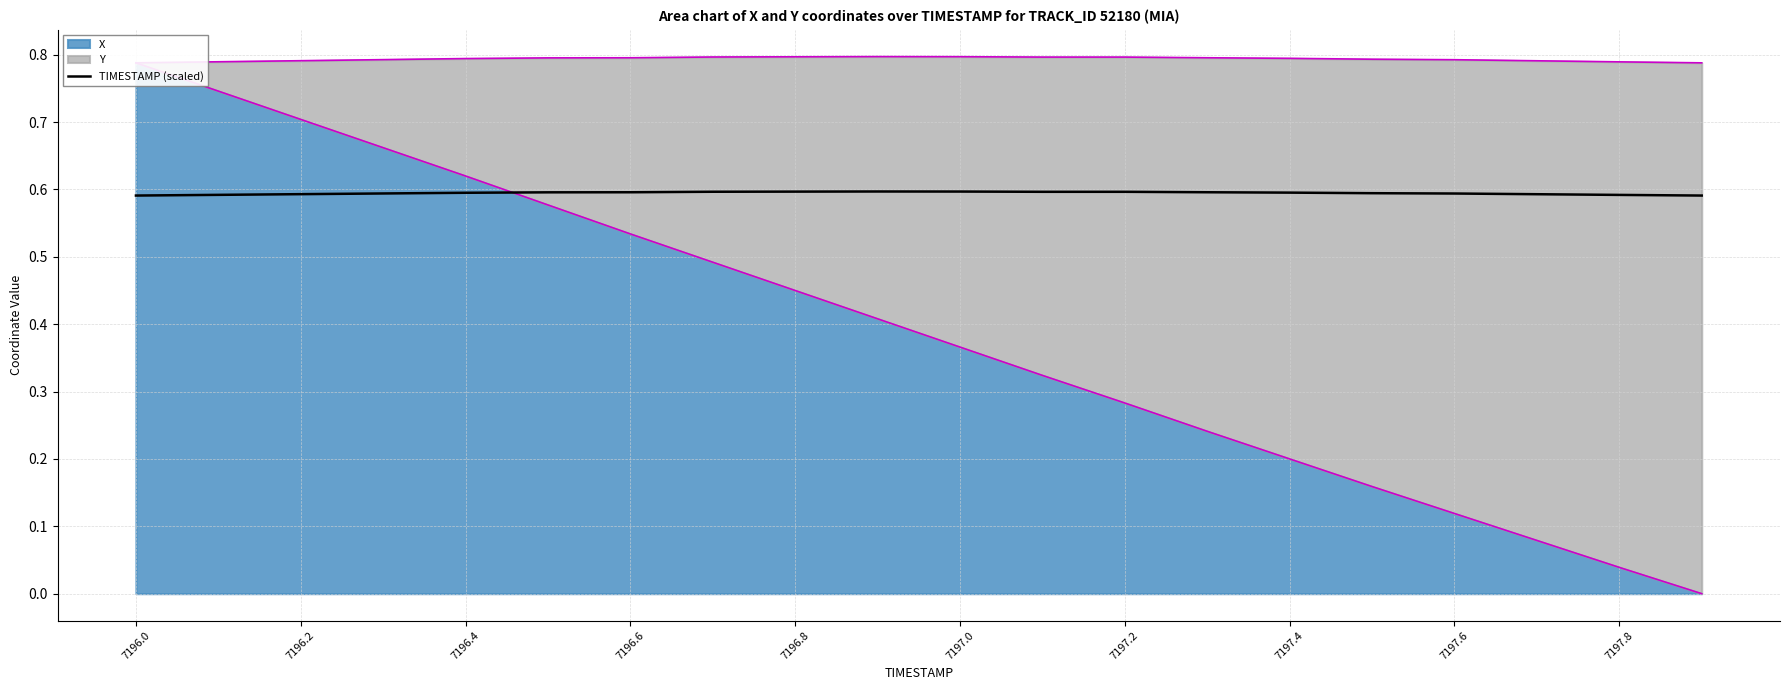

True or false: TIMESTAMP (scaled) has a value of 0.4 at 7196.6.

False